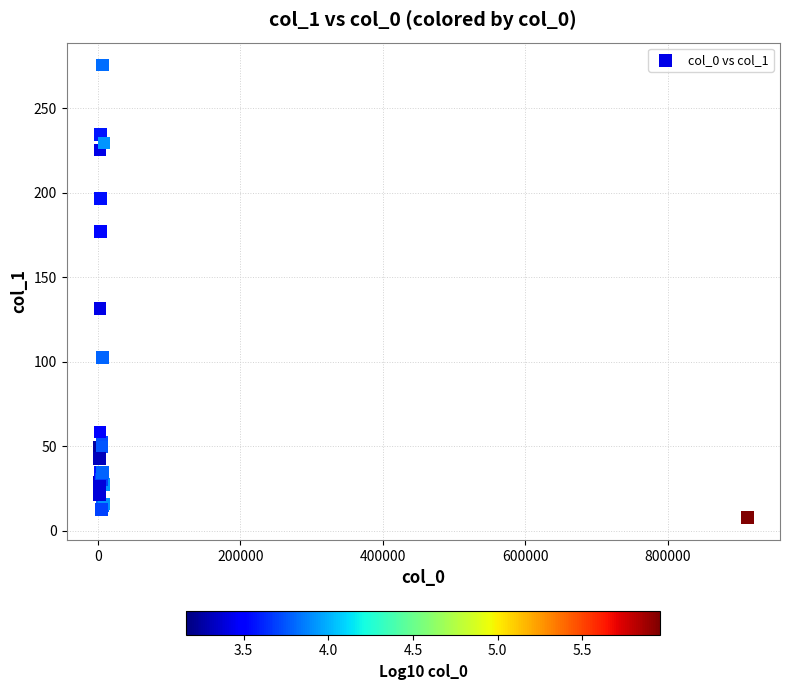

What Y value in the scatter plot is closest to 141?

131.5